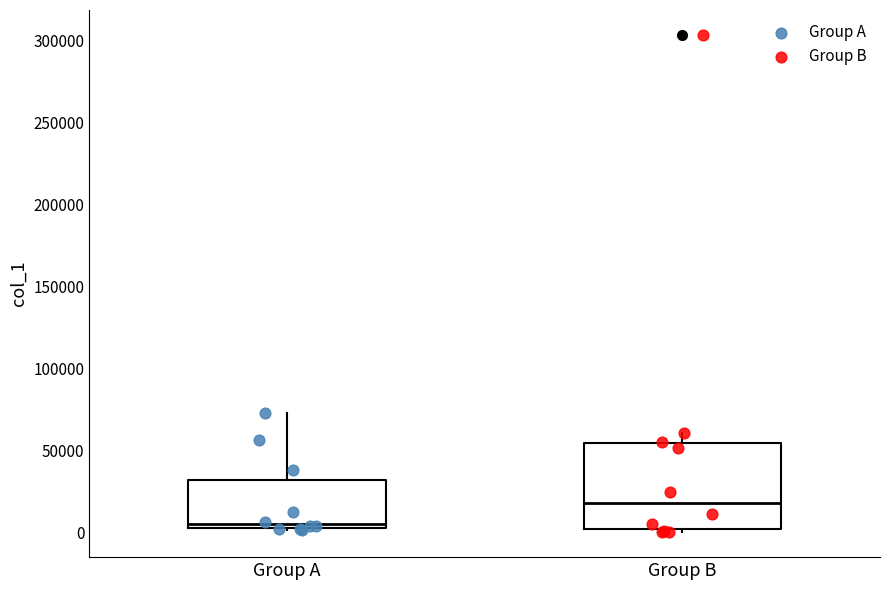

Comparing the boxes themselves (not the whiskers), which one is the tallest?

Group B